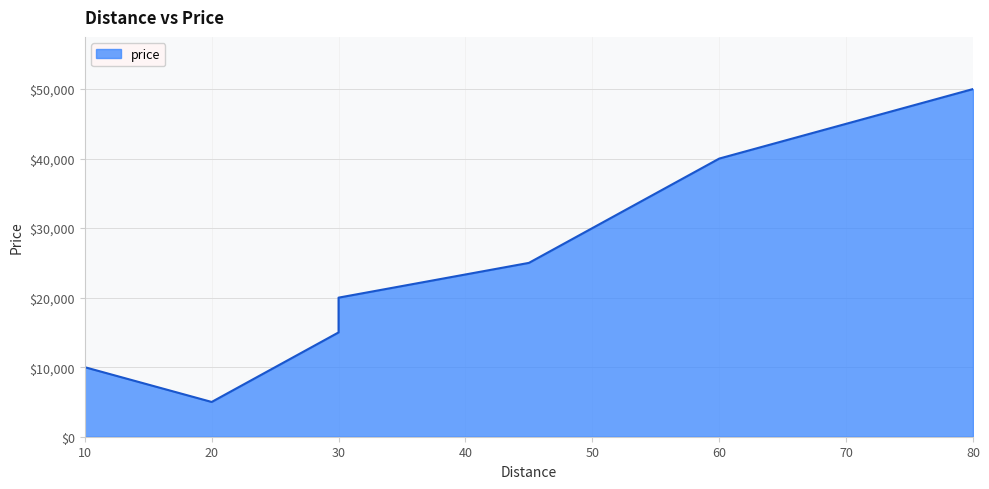

List the labels in order of value, largest first.

80, 70, 60, 55, 50, 45, 30, 30, 10, 20